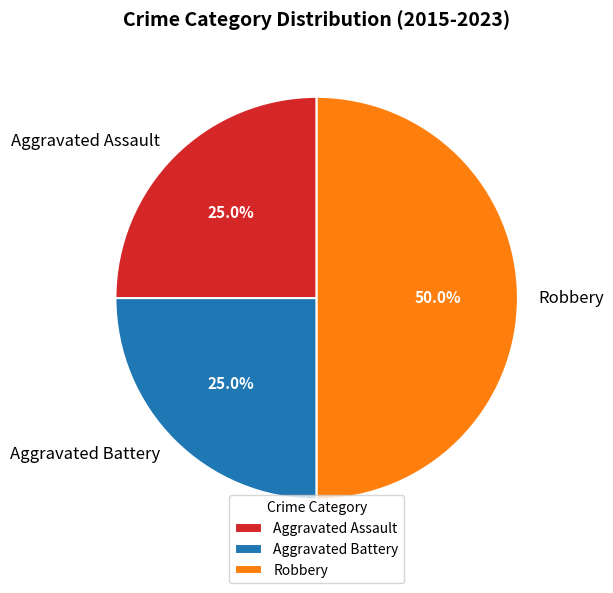

To the nearest percent, what is the difference between the largest and smallest slice percentages?

25%